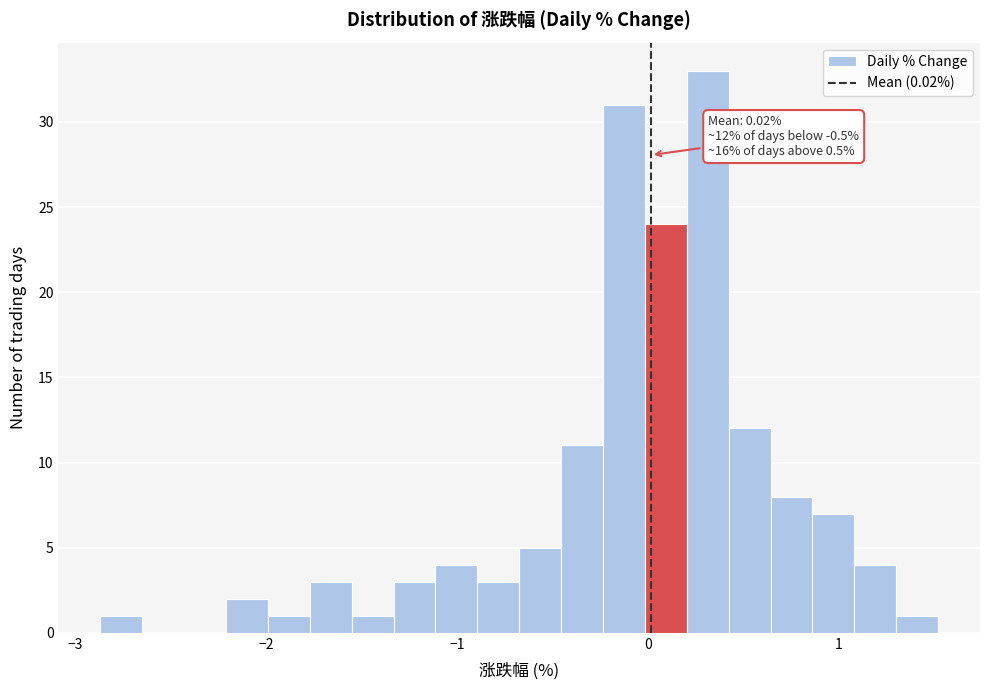

Around what value on the x-axis is the tallest bar? Give the approximate position of its centre, as read against the axis.

0.3